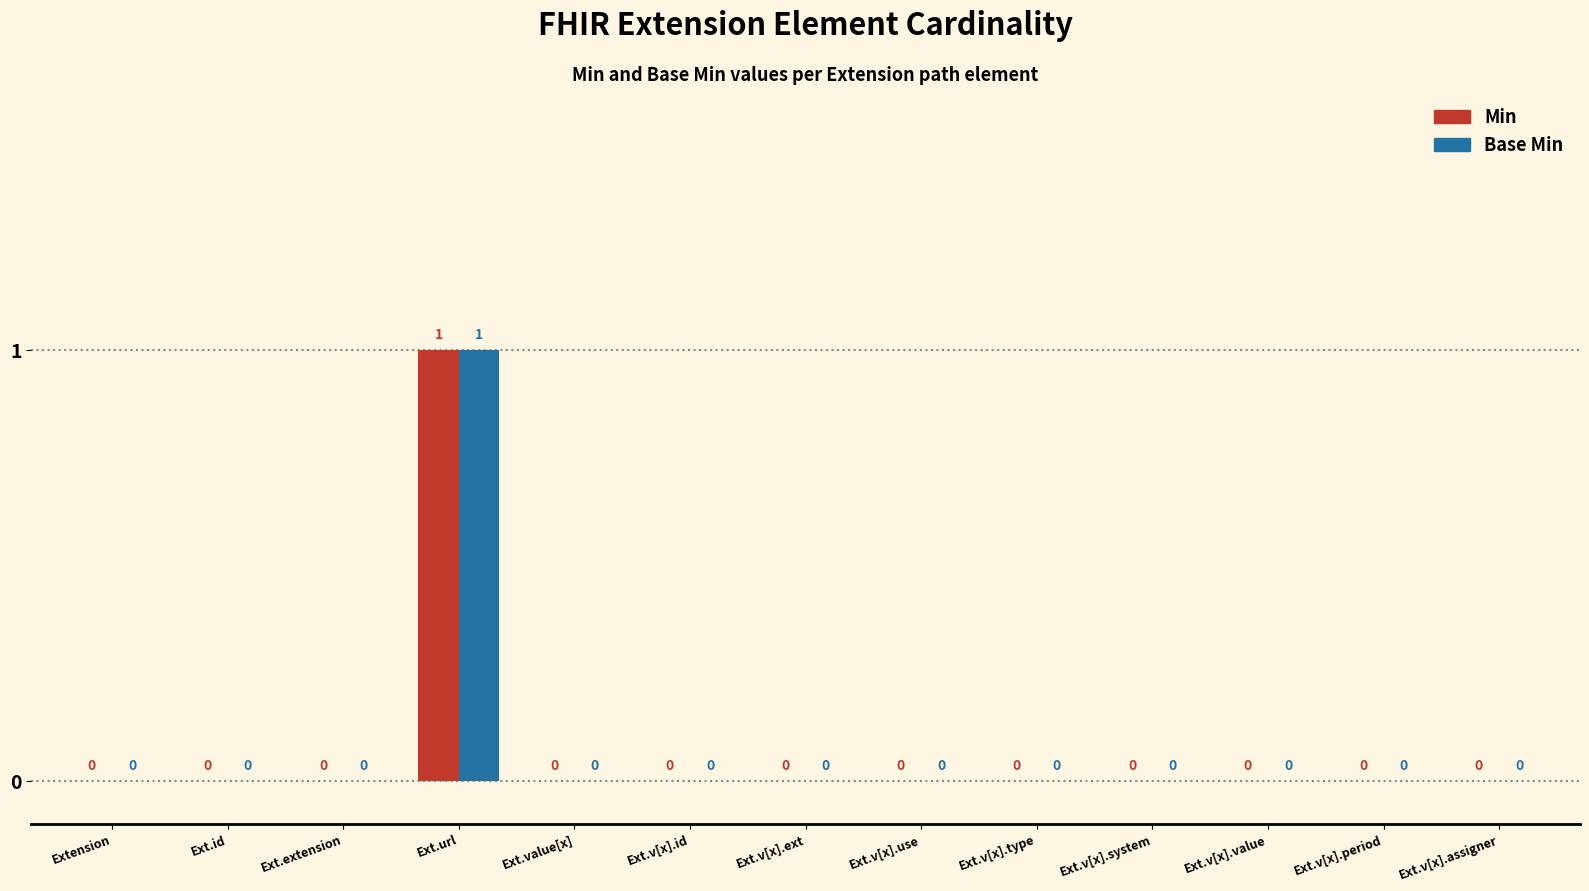

Does the chart contain stacked bars?

No